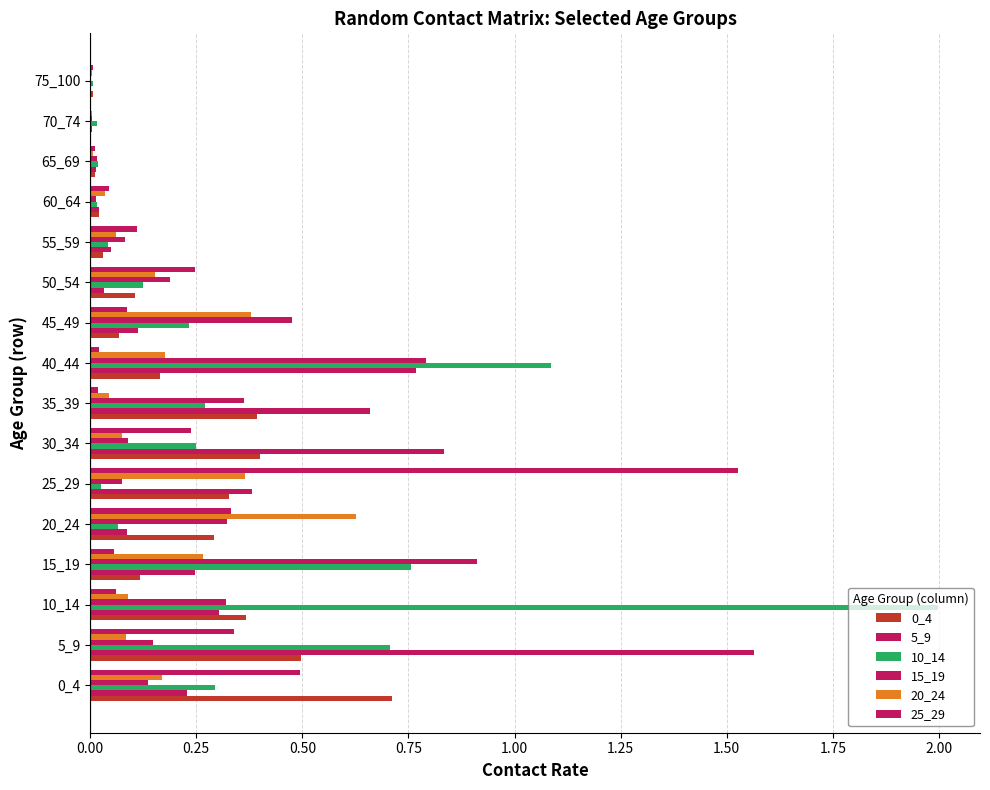

How many distinct data groups are displayed?

6